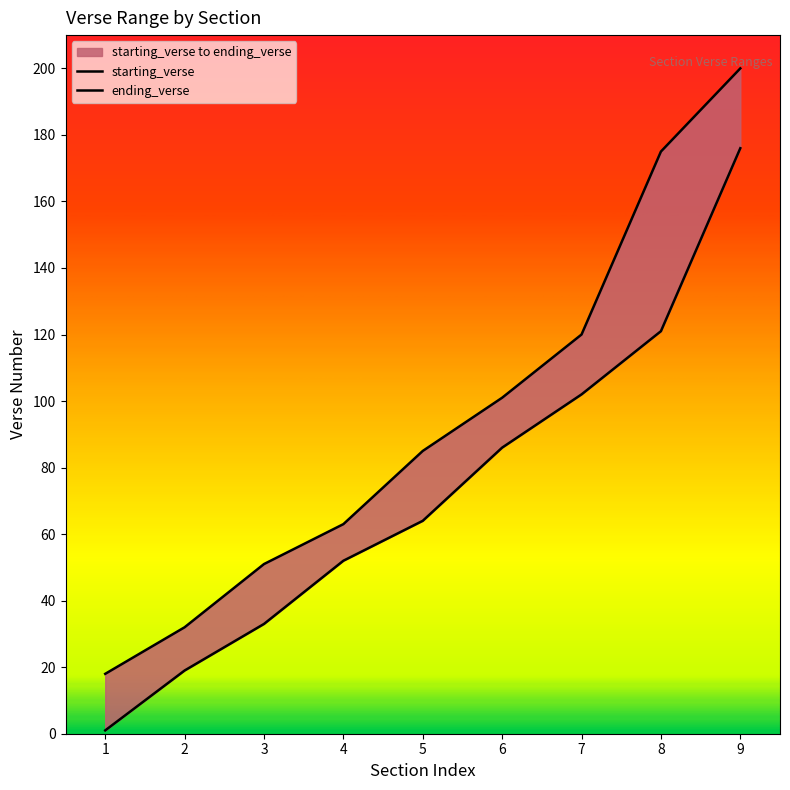

Is the value of ending_verse at 4 greater than the value of starting_verse at 7?

No